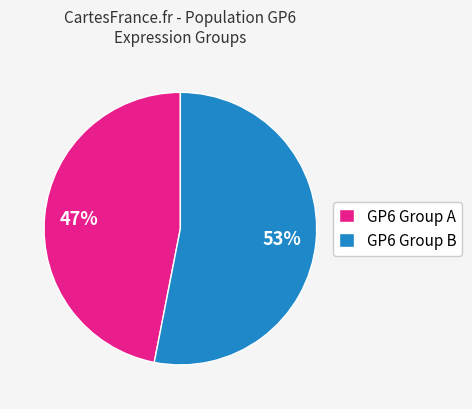

How many slices are in this pie chart?

2